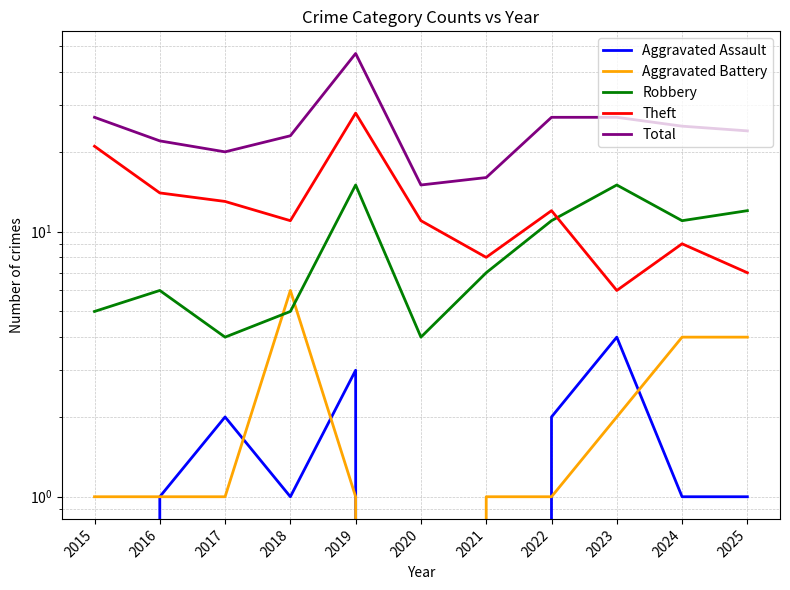

How many times do Robbery and Aggravated Battery cross each other?

2